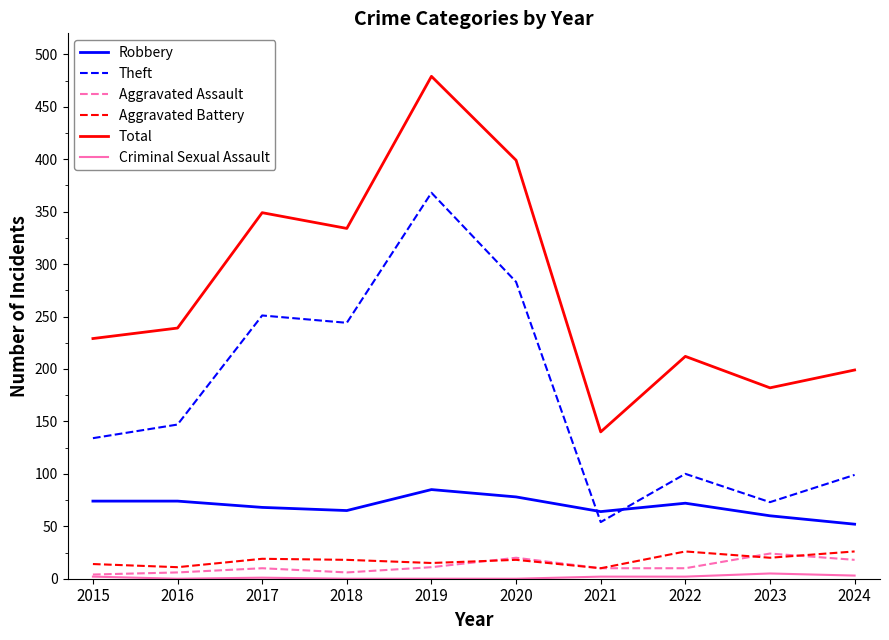

At which label does Theft reach its minimum?

2021